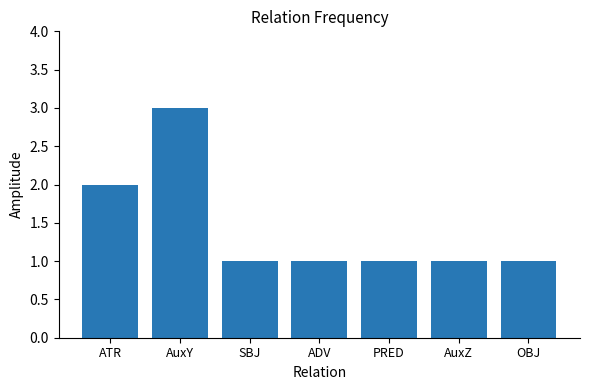

What is the greatest value displayed?

3